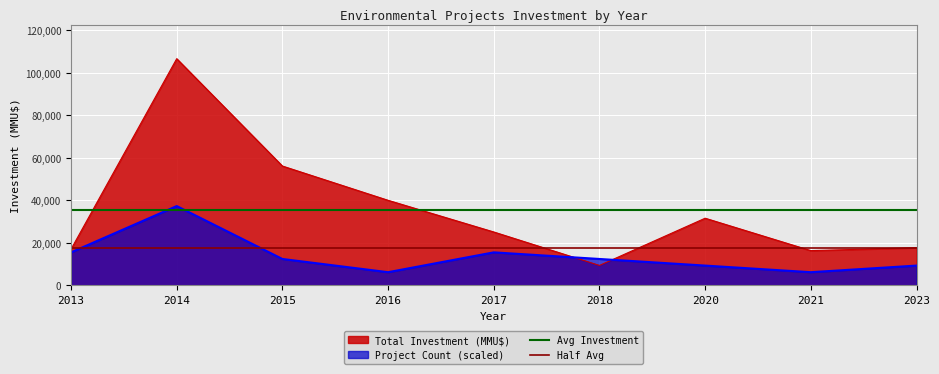

True or false: Avg Investment has a value of 35542.8 at 2013.

True